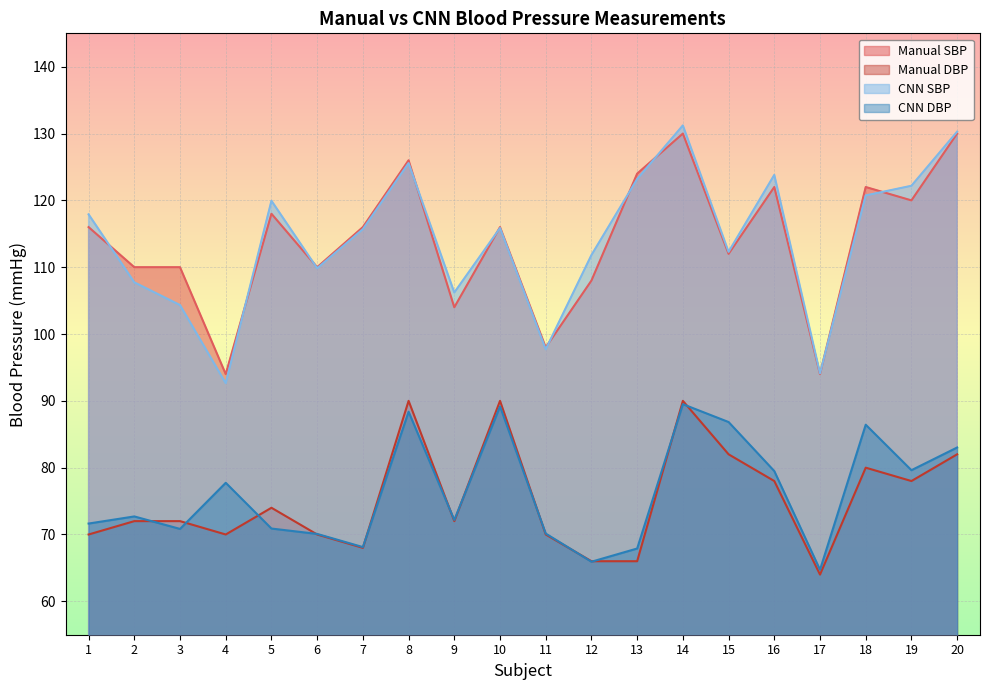

Is the value of CNN DBP at 19 greater than the value of CNN SBP at 6?

No